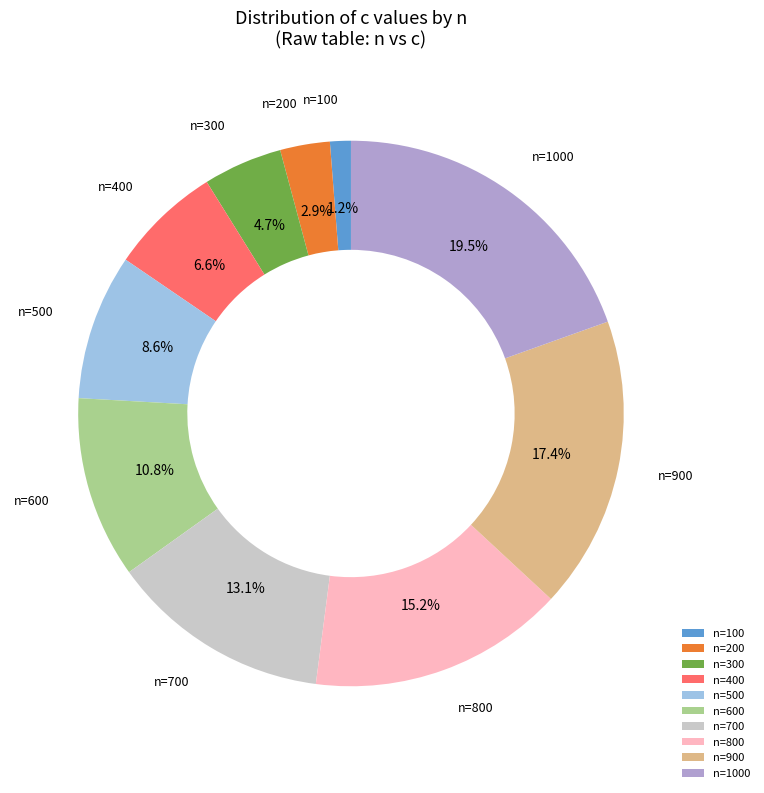

Is the sum of n=500 and n=100 greater than half?

No